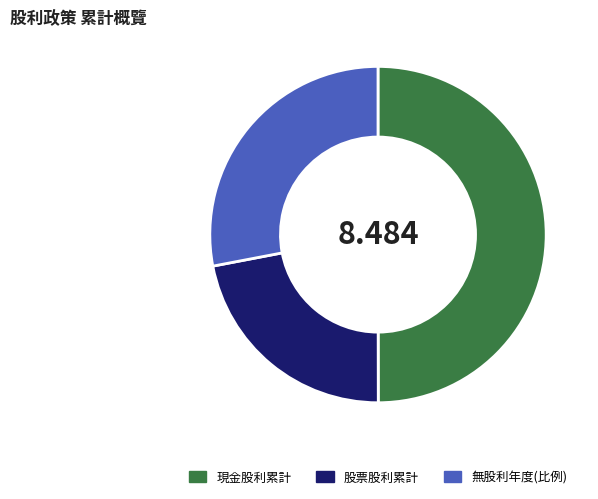

Combined, do 股票股利累計 and 現金股利累計 account for over 50%?

Yes